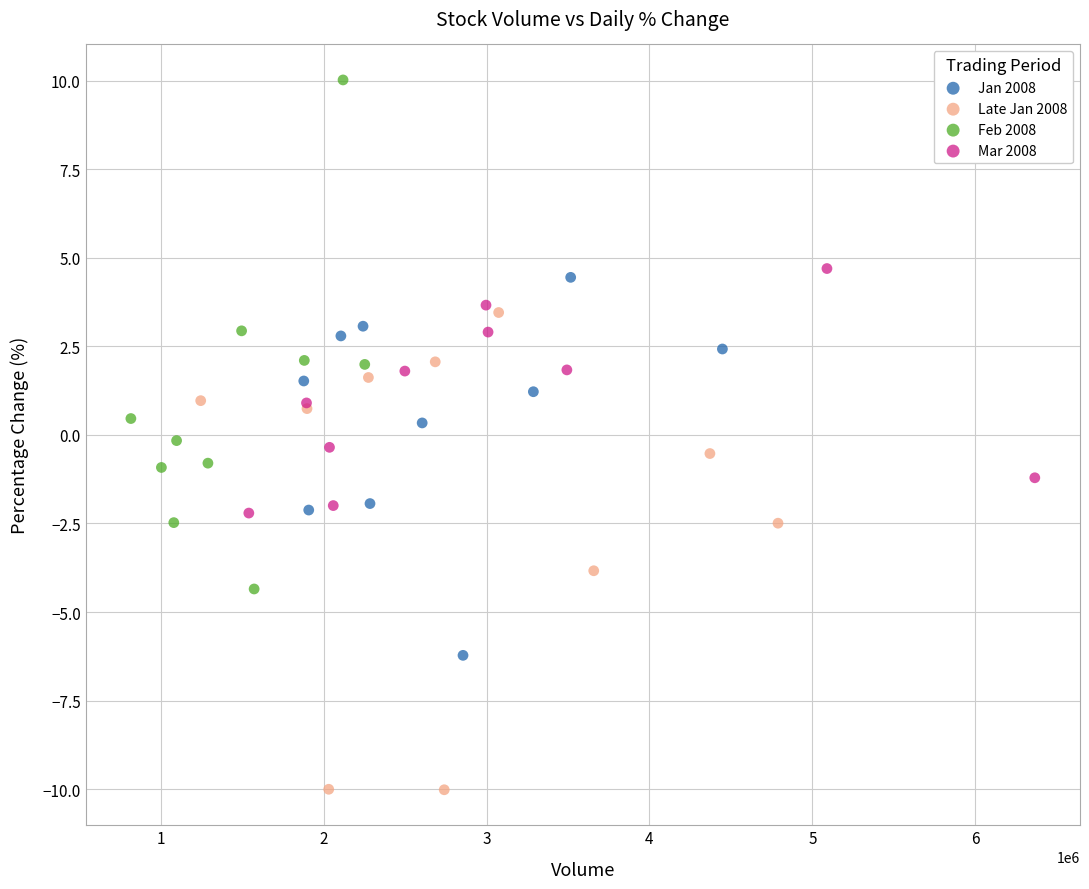

Which series contains the highest Y value?

Feb 2008